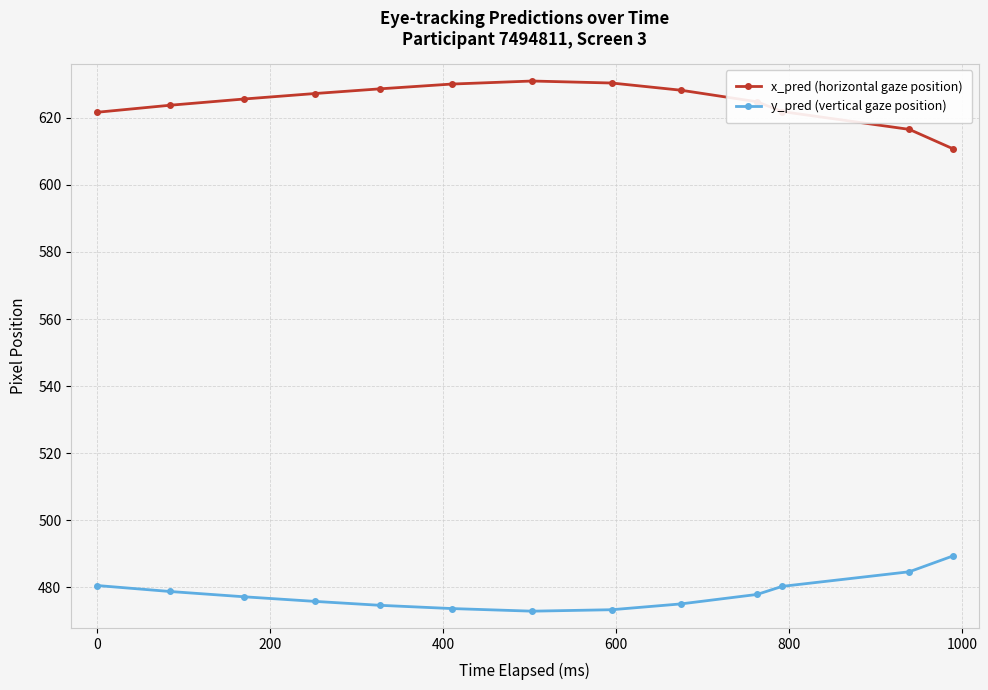

How many values in the x_pred (horizontal gaze position) series exceed 625?

7